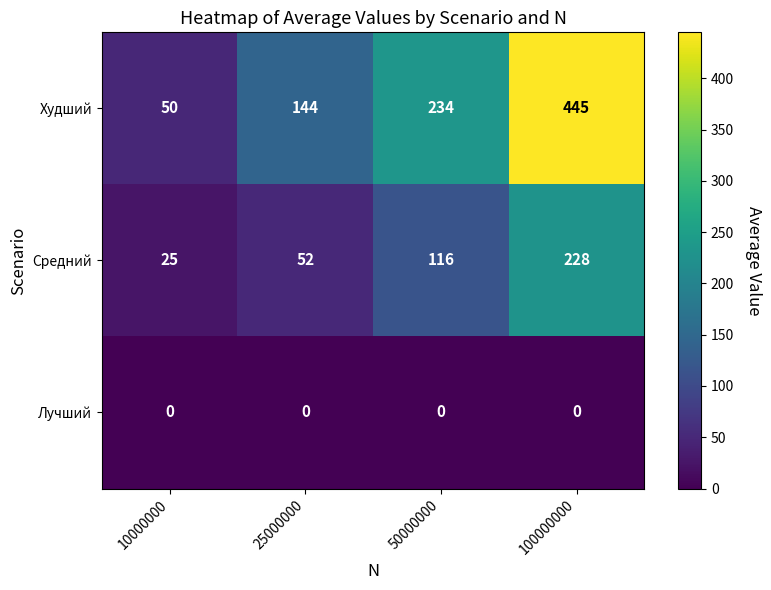

Which category has the highest value across all series?

100000000